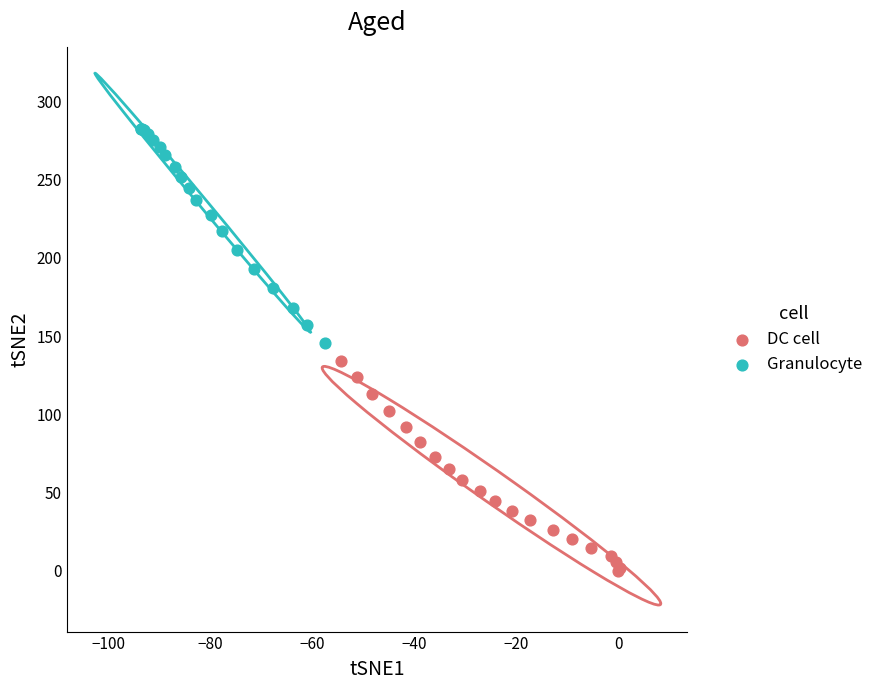

Which series reaches the minimum Y coordinate?

DC cell